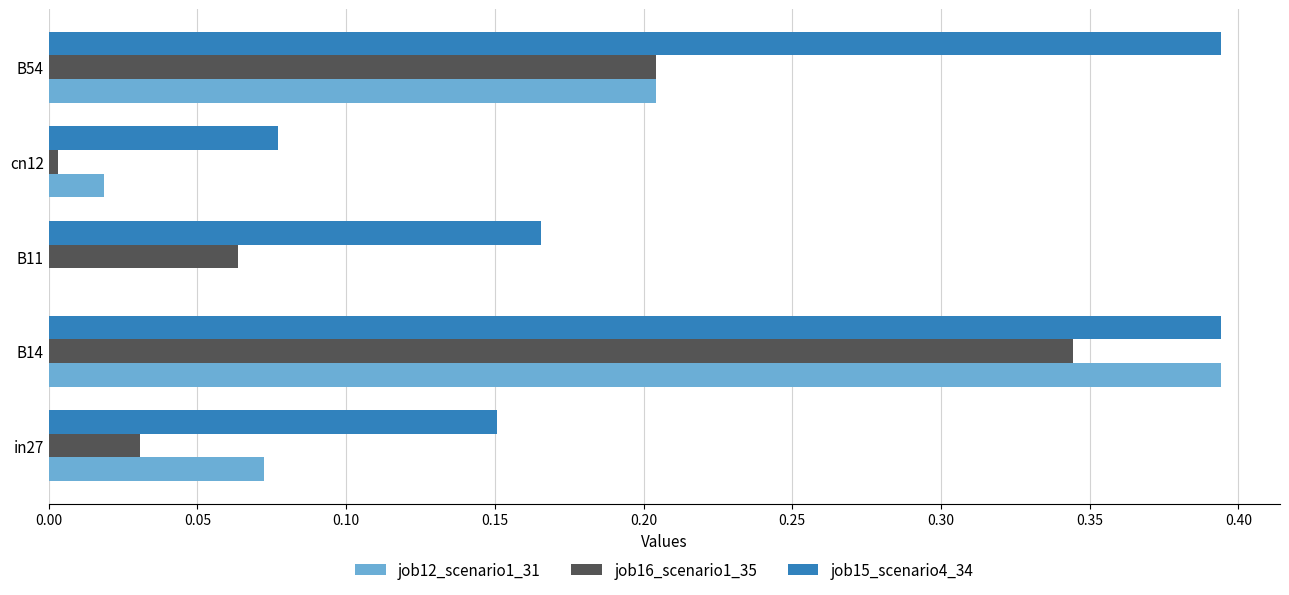

Is it true that job15_scenario4_34 equals 0.3 at B11?

False